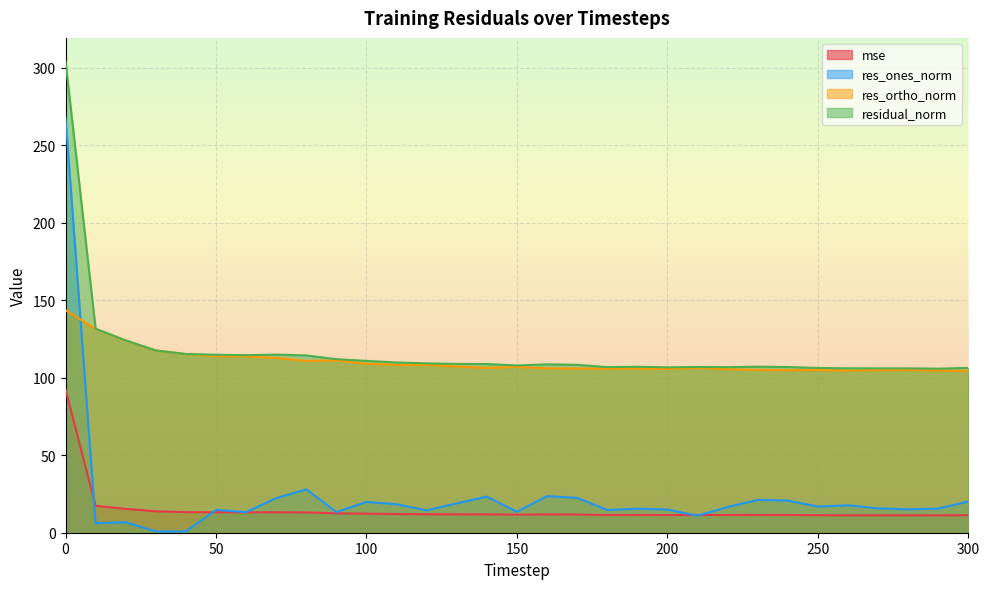

True or false: residual_norm and res_ortho_norm cross at least once.

False